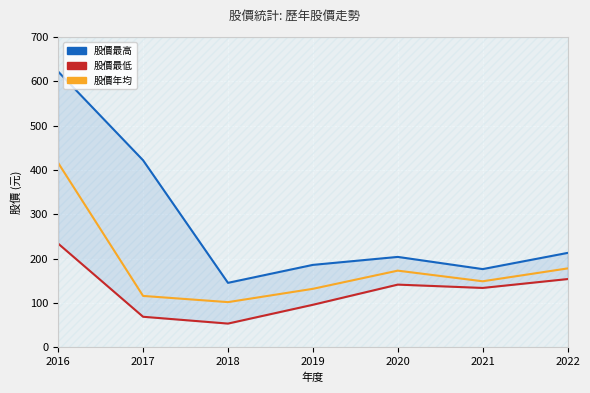

True or false: 股價最低 and 股價最高 intersect in this chart.

False